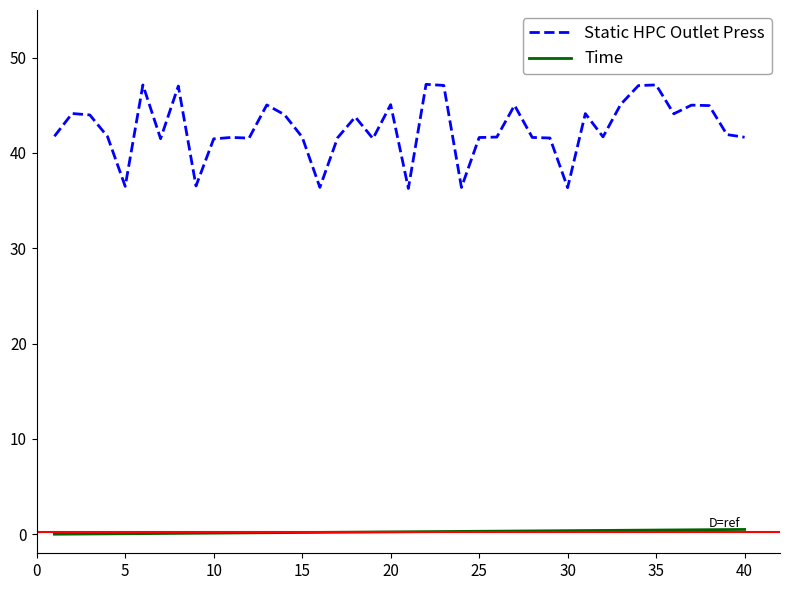

How many values in the Static HPC Outlet Press series exceed 41?

34